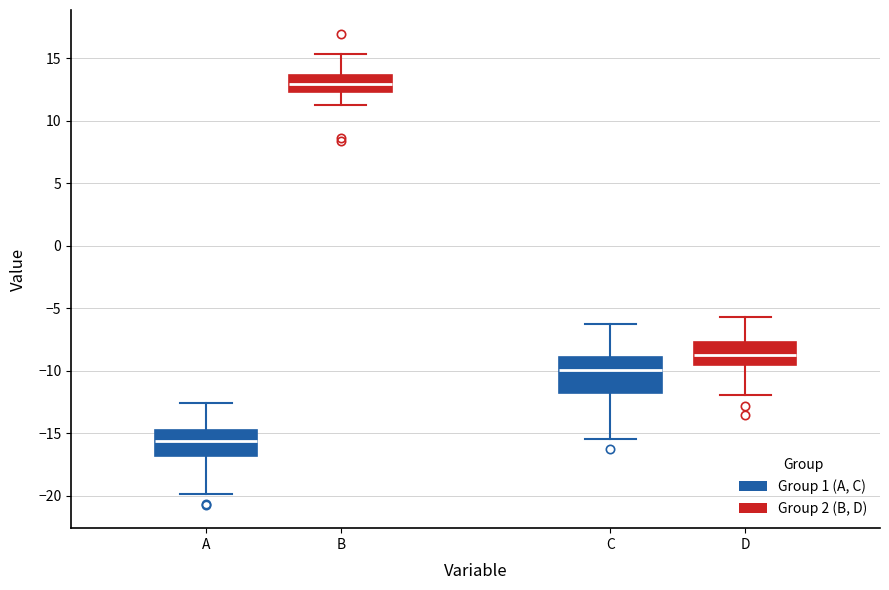

Reading left to right, read every box against the y-axis: the position of its median line, the range the box covers, and the ends of its whiskers. The values are not printed on the chart, so give them approximately, as read against the axis.

A: median -15.5, box -17.0 to -14.5, whiskers -20.0 to -12.5
B: median 13.0, box 12.5 to 13.5, whiskers 11.0 to 15.5
C: median -10.0, box -12.0 to -9.0, whiskers -15.5 to -6.0
D: median -8.5, box -9.5 to -7.5, whiskers -12.0 to -5.5